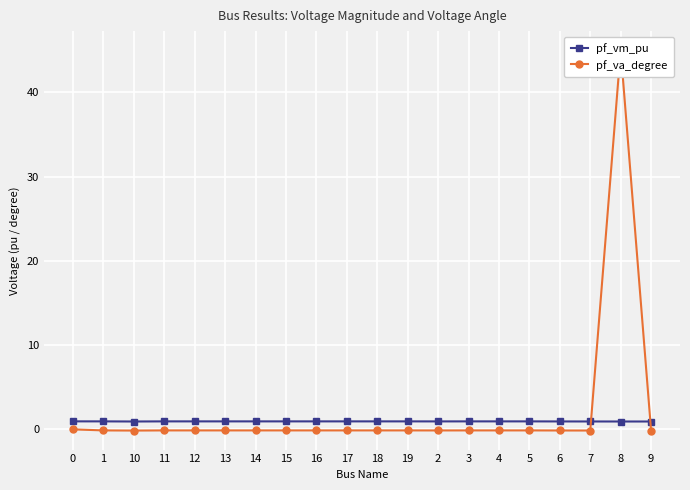

Rank the categories by pf_vm_pu value from highest to lowest.

0, 17, 16, 15, 14, 13, 12, 11, 3, 18, 19, 4, 5, 1, 2, 6, 7, 10, 9, 8